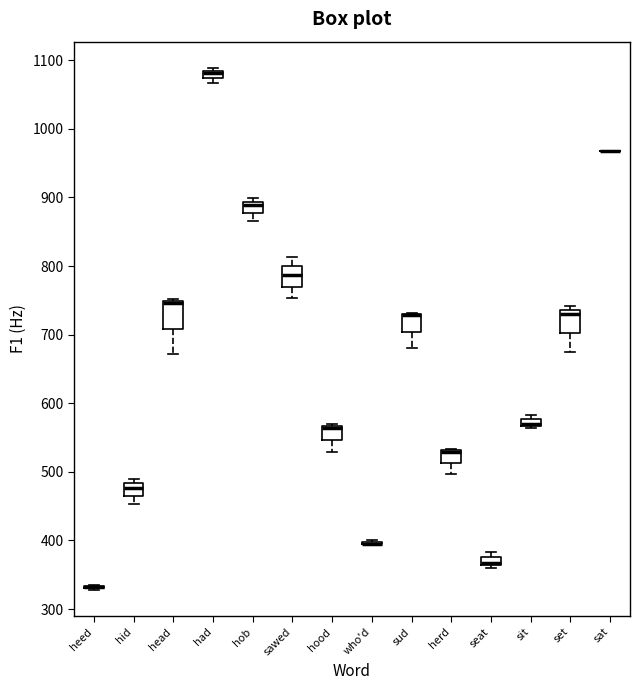

Where is the upper edge of the box for hid on the y-axis? The values are not printed on the chart, so give them approximately, as read against the axis.

480